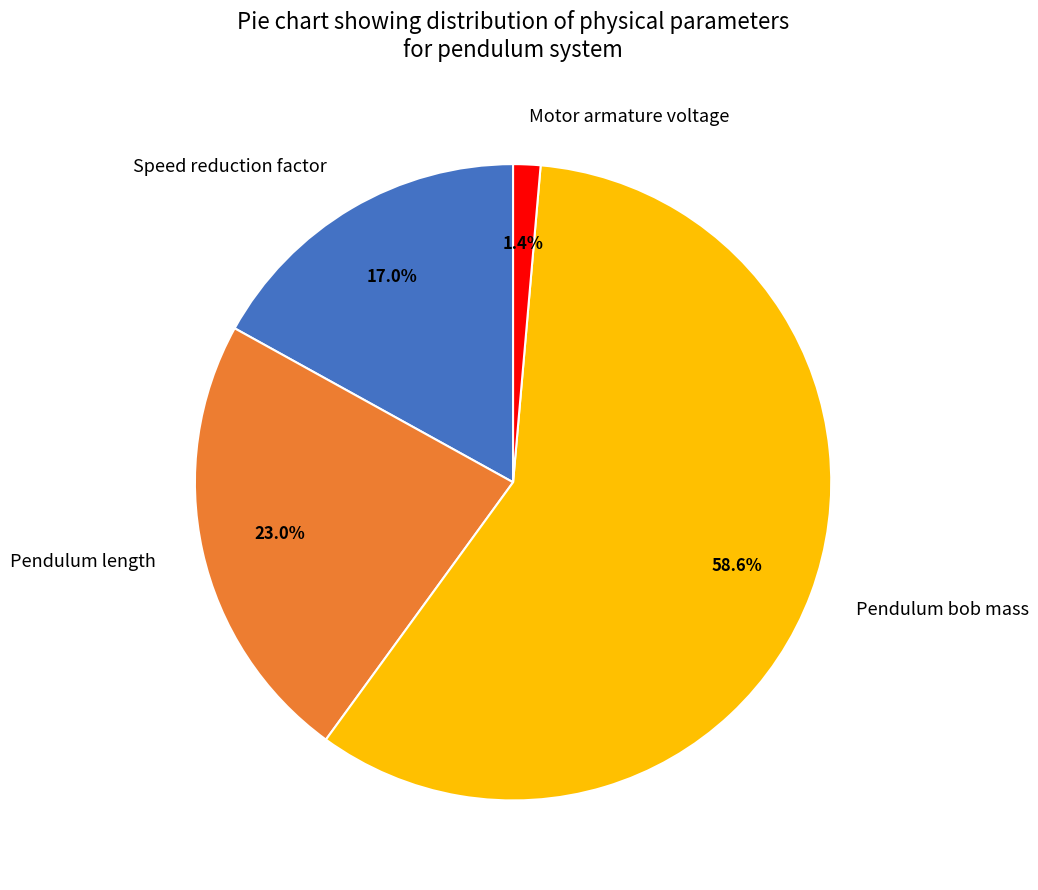

How many slices are in this pie chart?

4